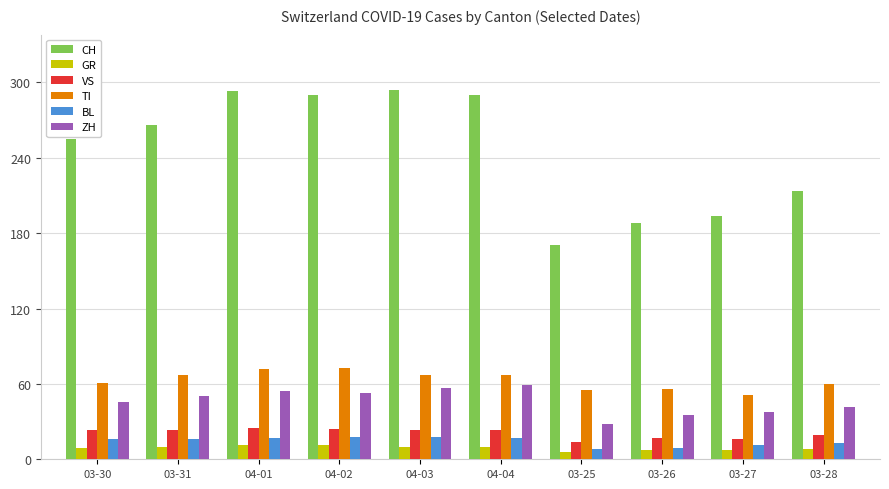

What is the difference between the highest and lowest values at 03-30?

246